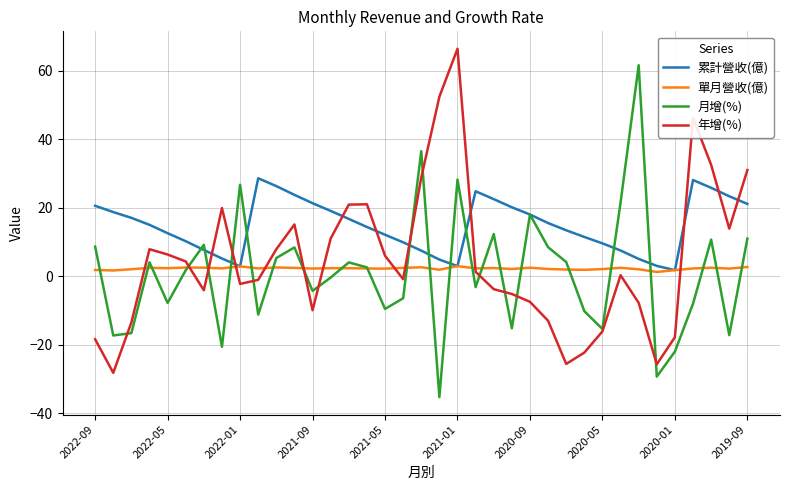

How many distinct data groups are displayed?

4